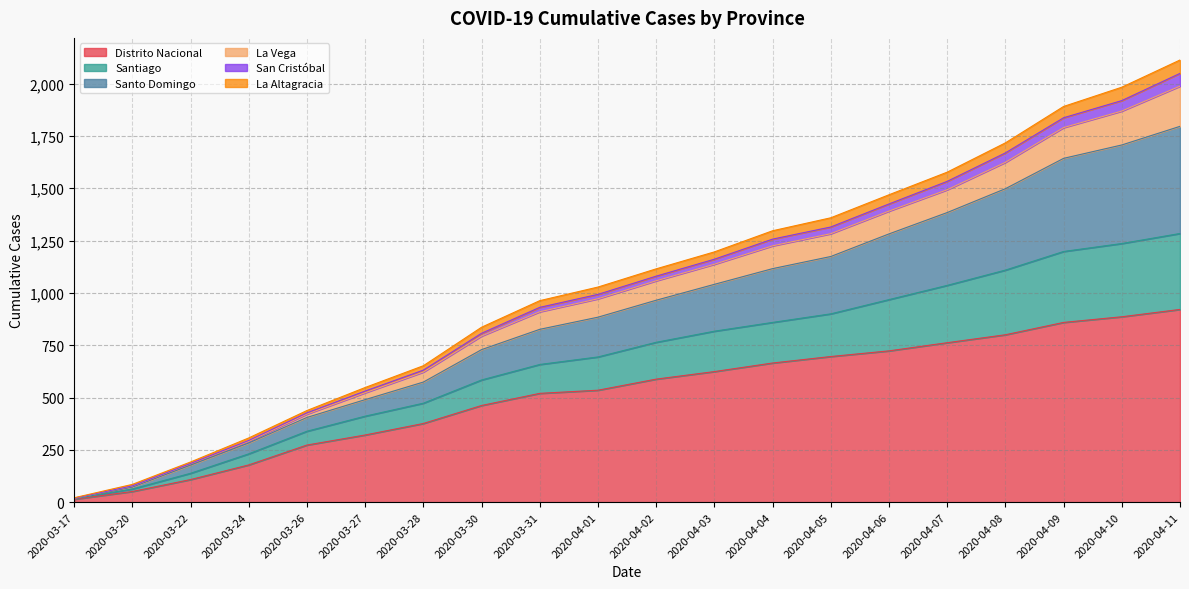

What is the maximum value for Distrito Nacional?

921